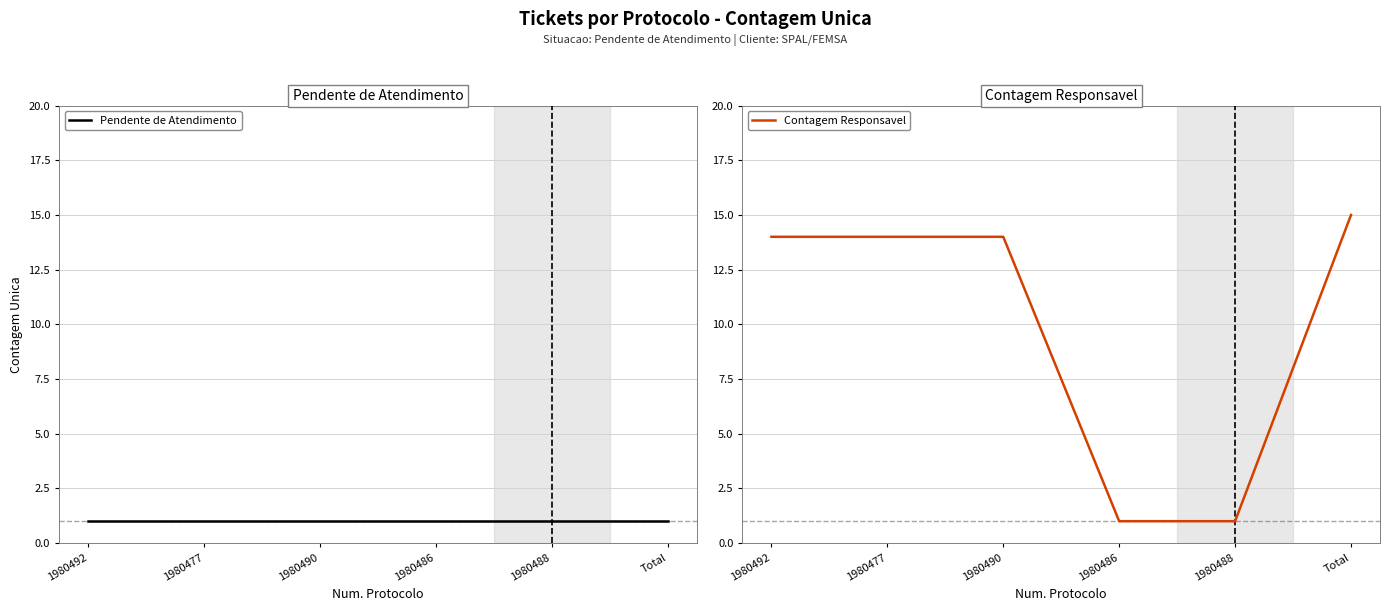

Reading left to right, extract all data points from this chart.

Pendente de Atendimento: 1980492=1	1980477=1	1980490=1	1980486=1	1980488=1	Total=1
Contagem Responsavel: 1980492=14	1980477=14	1980490=14	1980486=1	1980488=1	Total=15